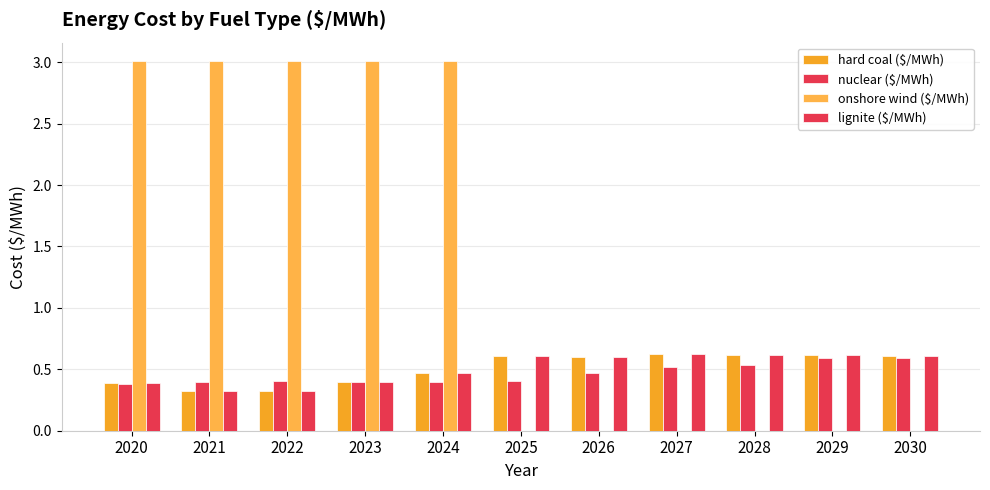

Rank the series at 2024 from highest to lowest value.

onshore wind ($/MWh), hard coal ($/MWh), lignite ($/MWh), nuclear ($/MWh)